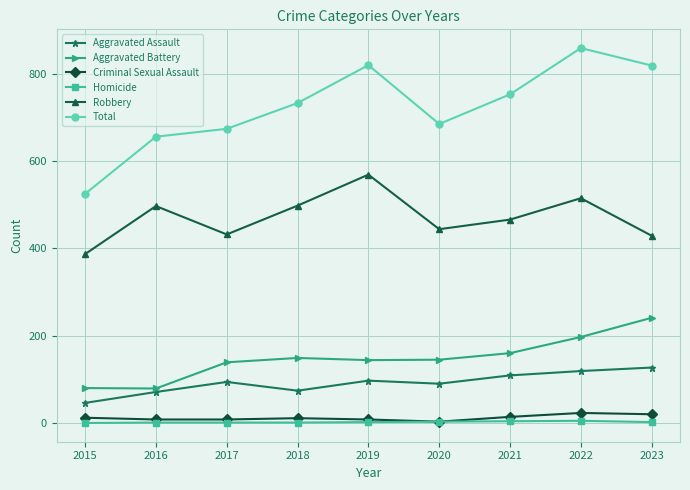

True or false: Criminal Sexual Assault and Aggravated Assault intersect in this chart.

False